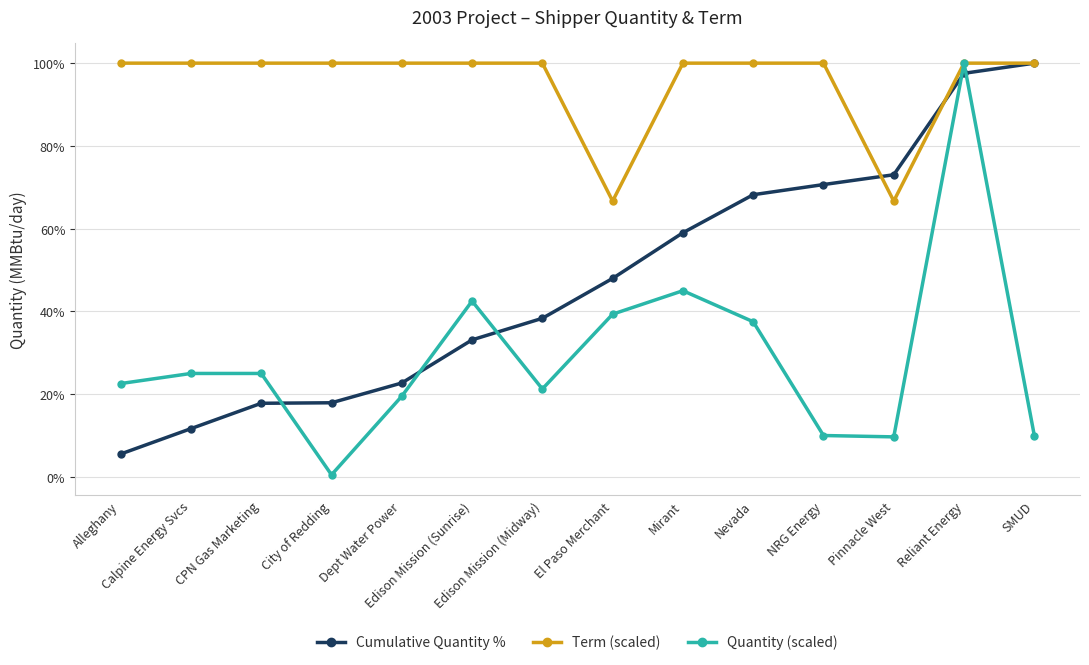

In Quantity (scaled), how many points are lower than both neighbors (excluding endpoints)?

3